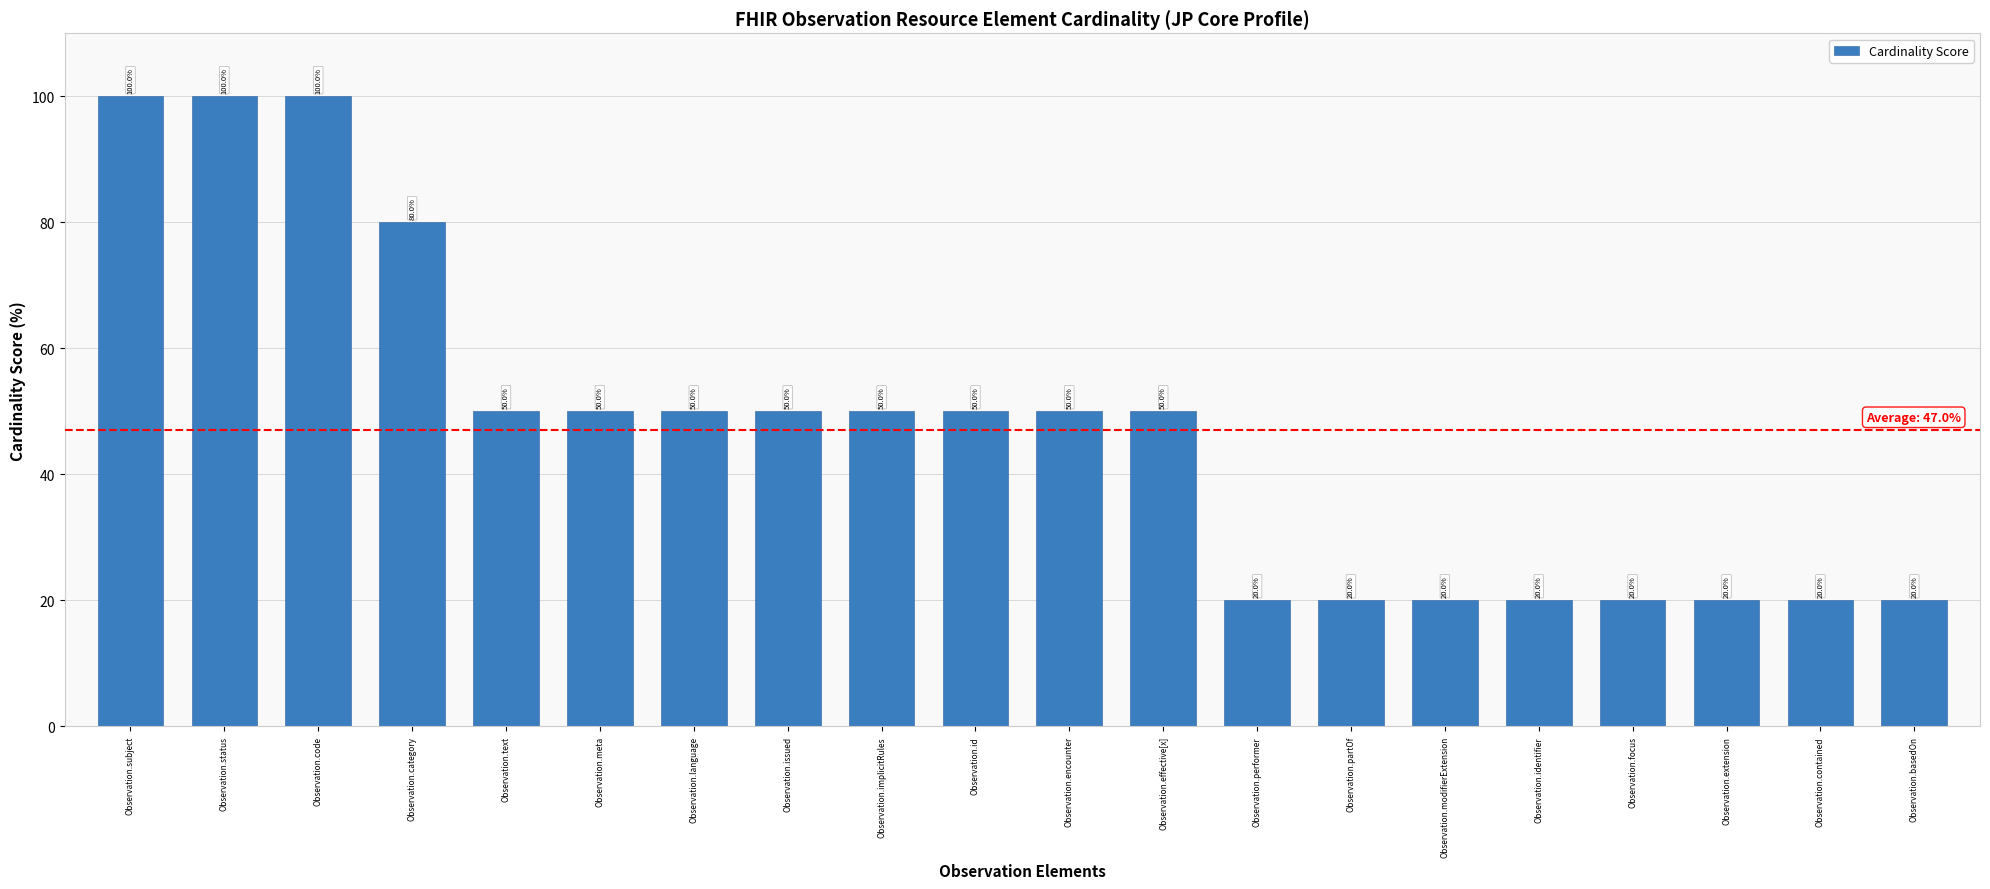

What is the value of the 19th bar from the left?

20